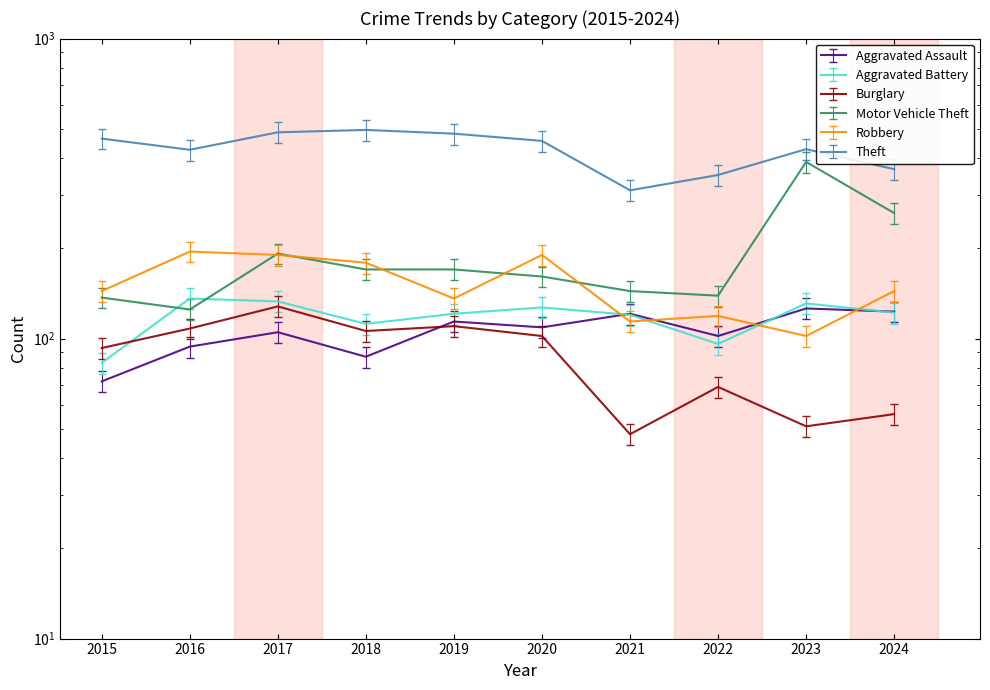

How many data points does each series have?

10